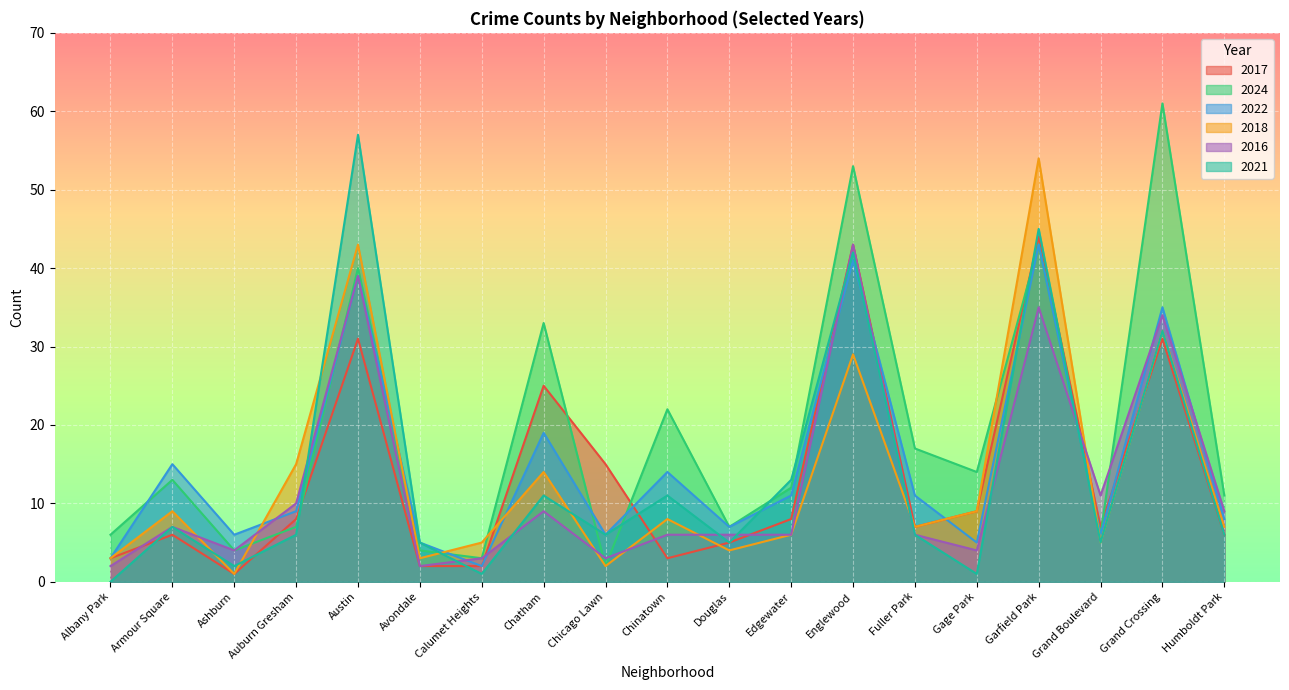

At which category does the chart reach its peak across all series?

Grand Crossing